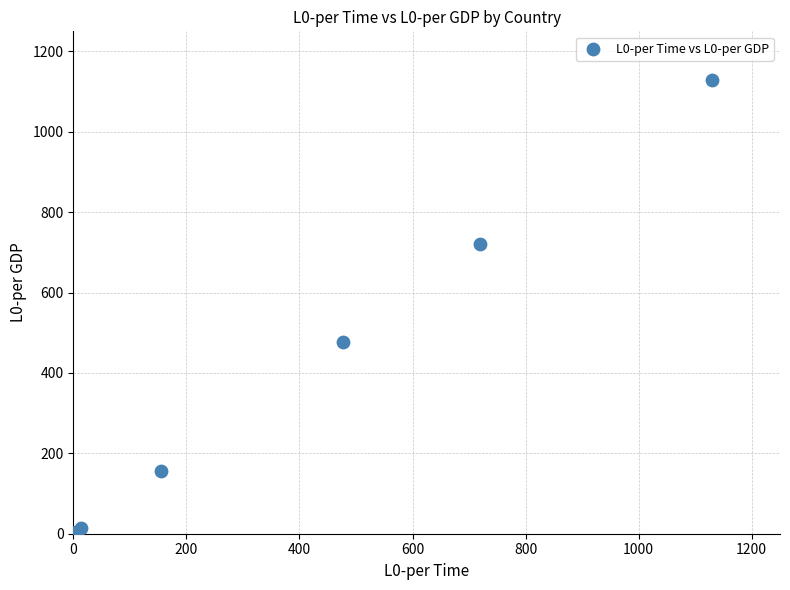

What Y value in the scatter plot is closest to 564?

477.3